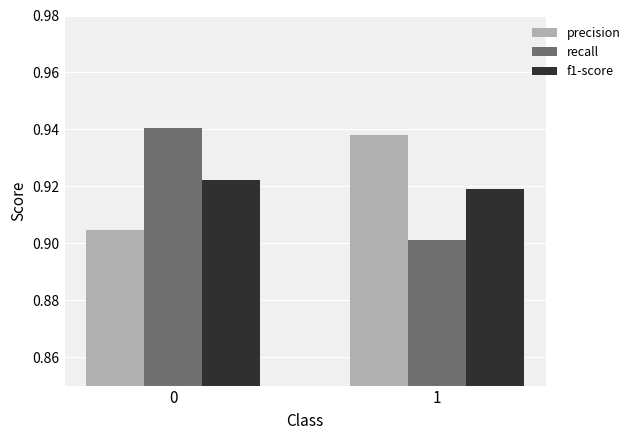

At 1, list the series in order from largest to smallest.

precision, f1-score, recall